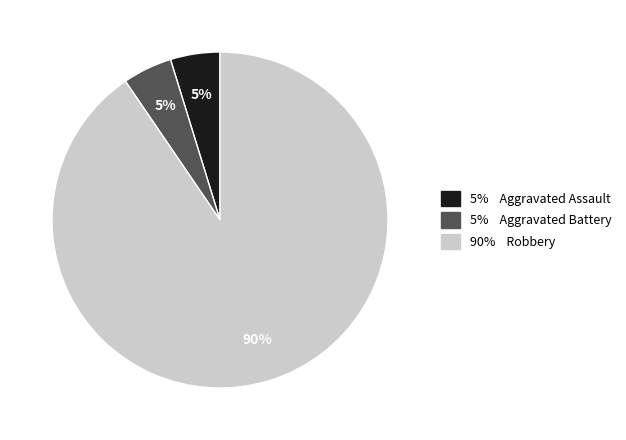

Is there any slice that represents more than half of the pie?

Yes